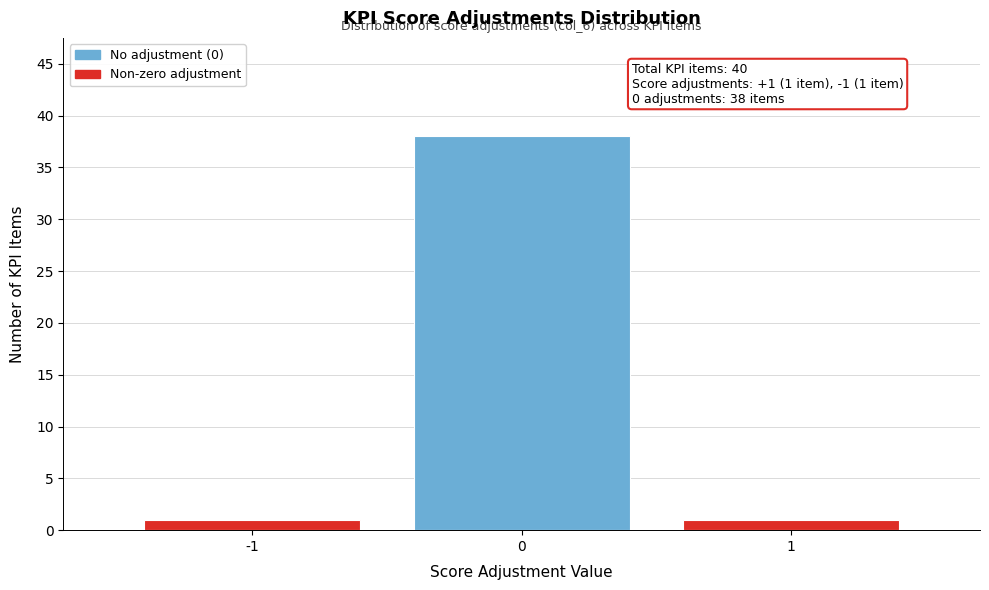

Reading left to right, list all the values displayed in this chart.

-1=1	0=38	1=1